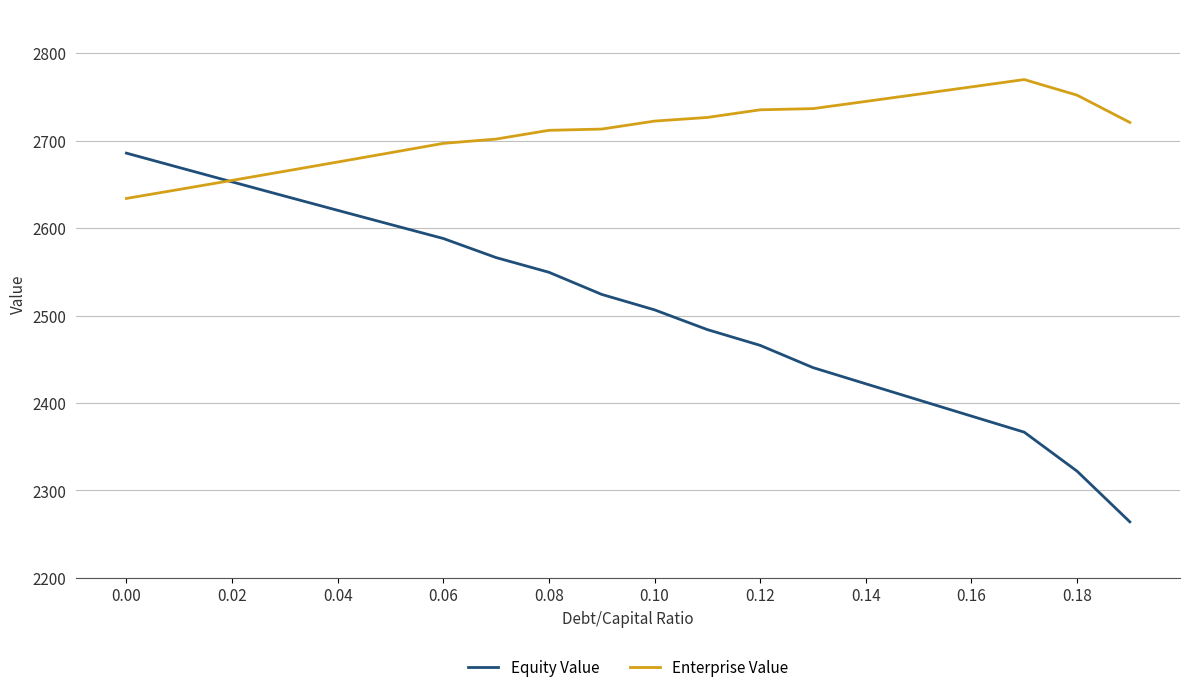

List the series in order of their overall mean, lowest first.

Equity Value, Enterprise Value